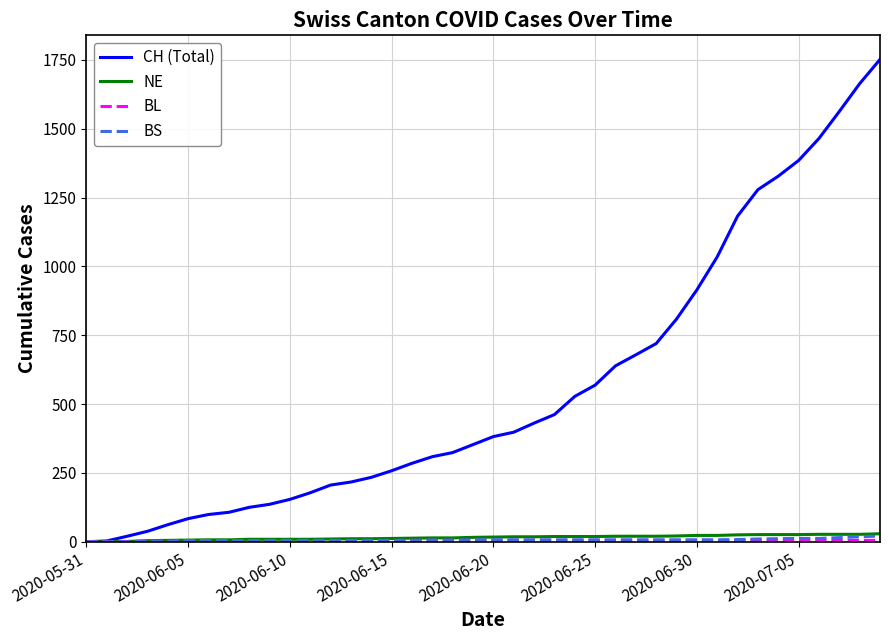

How many lines are shown in the chart?

4